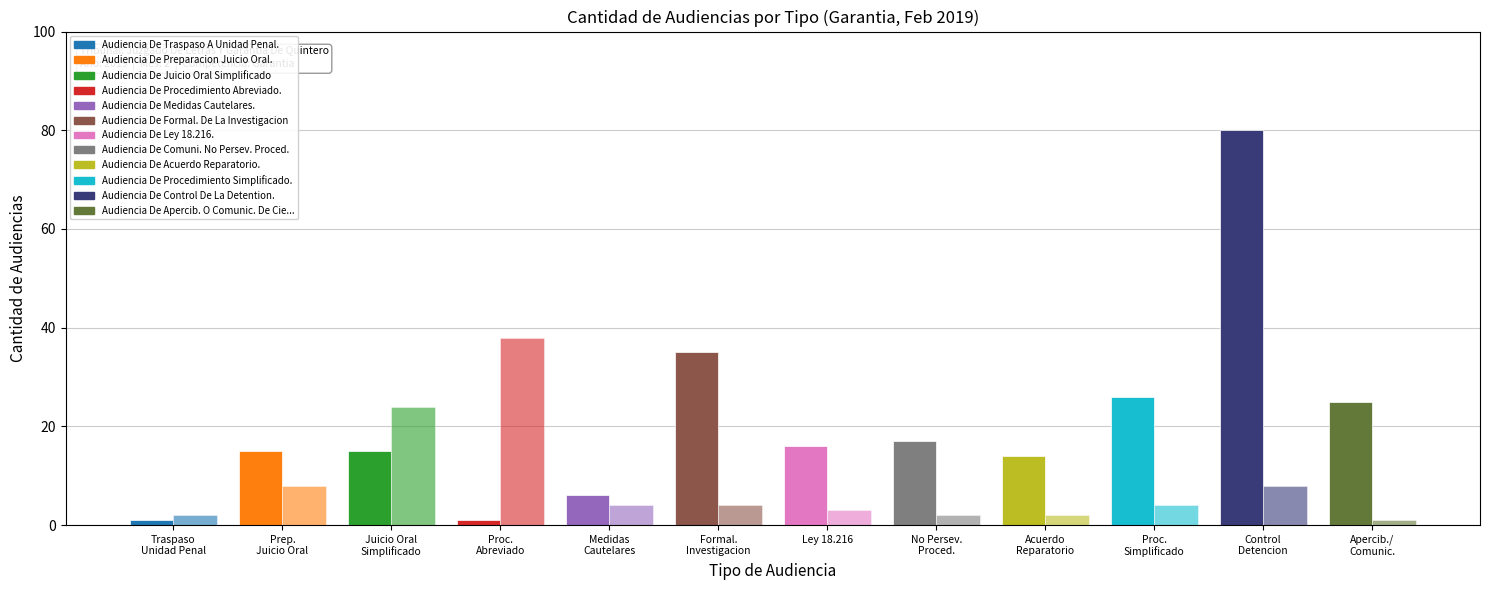

Between No Persev.
Proced. and Traspaso
Unidad Penal, which is larger?

No Persev.
Proced.